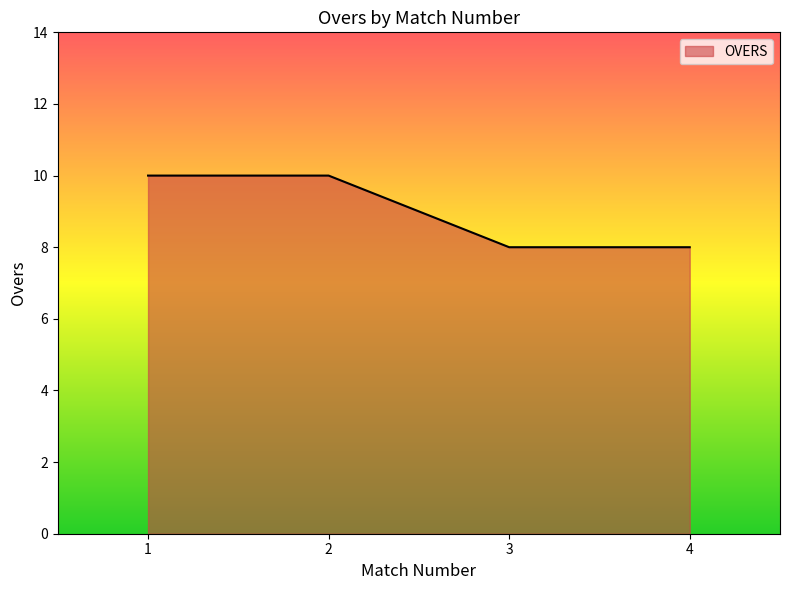

How many lines are shown in the chart?

1